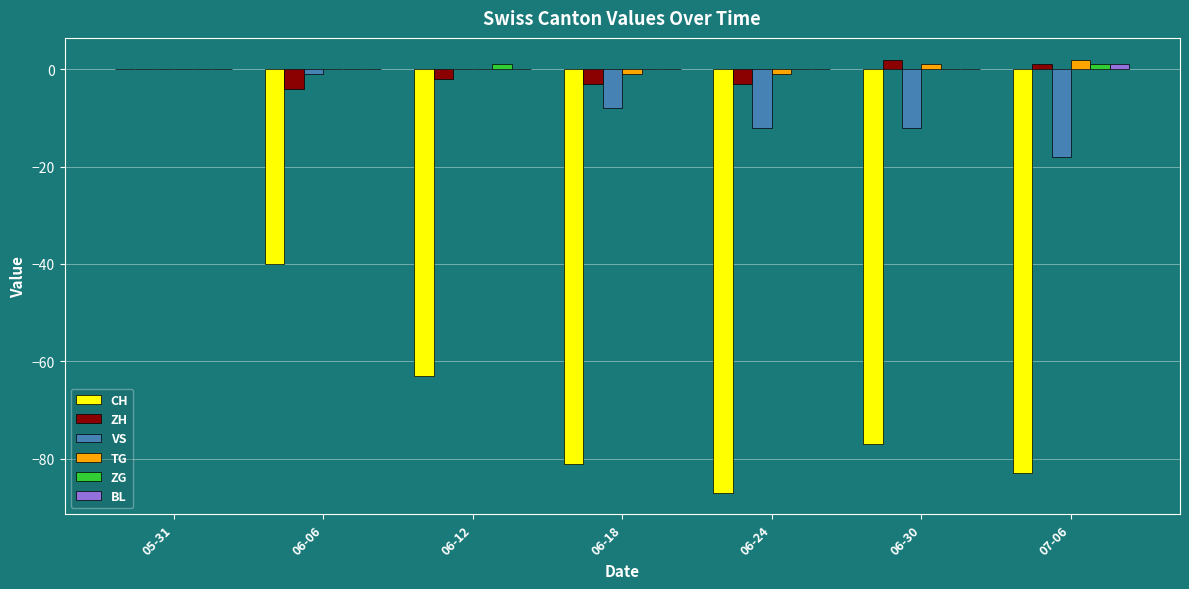

What is the sum of all VS values?

-51